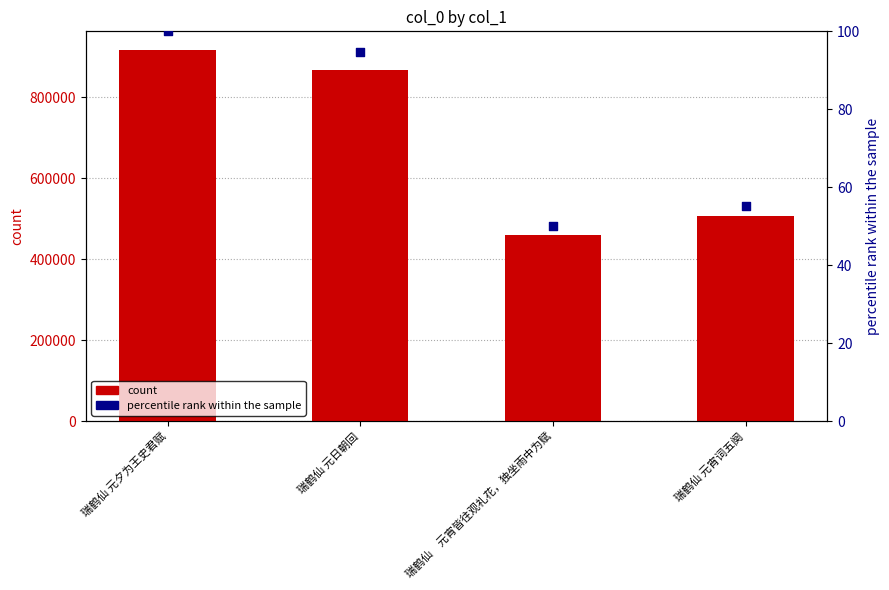

Which series contains the lowest Y value?

percentile rank within the sample